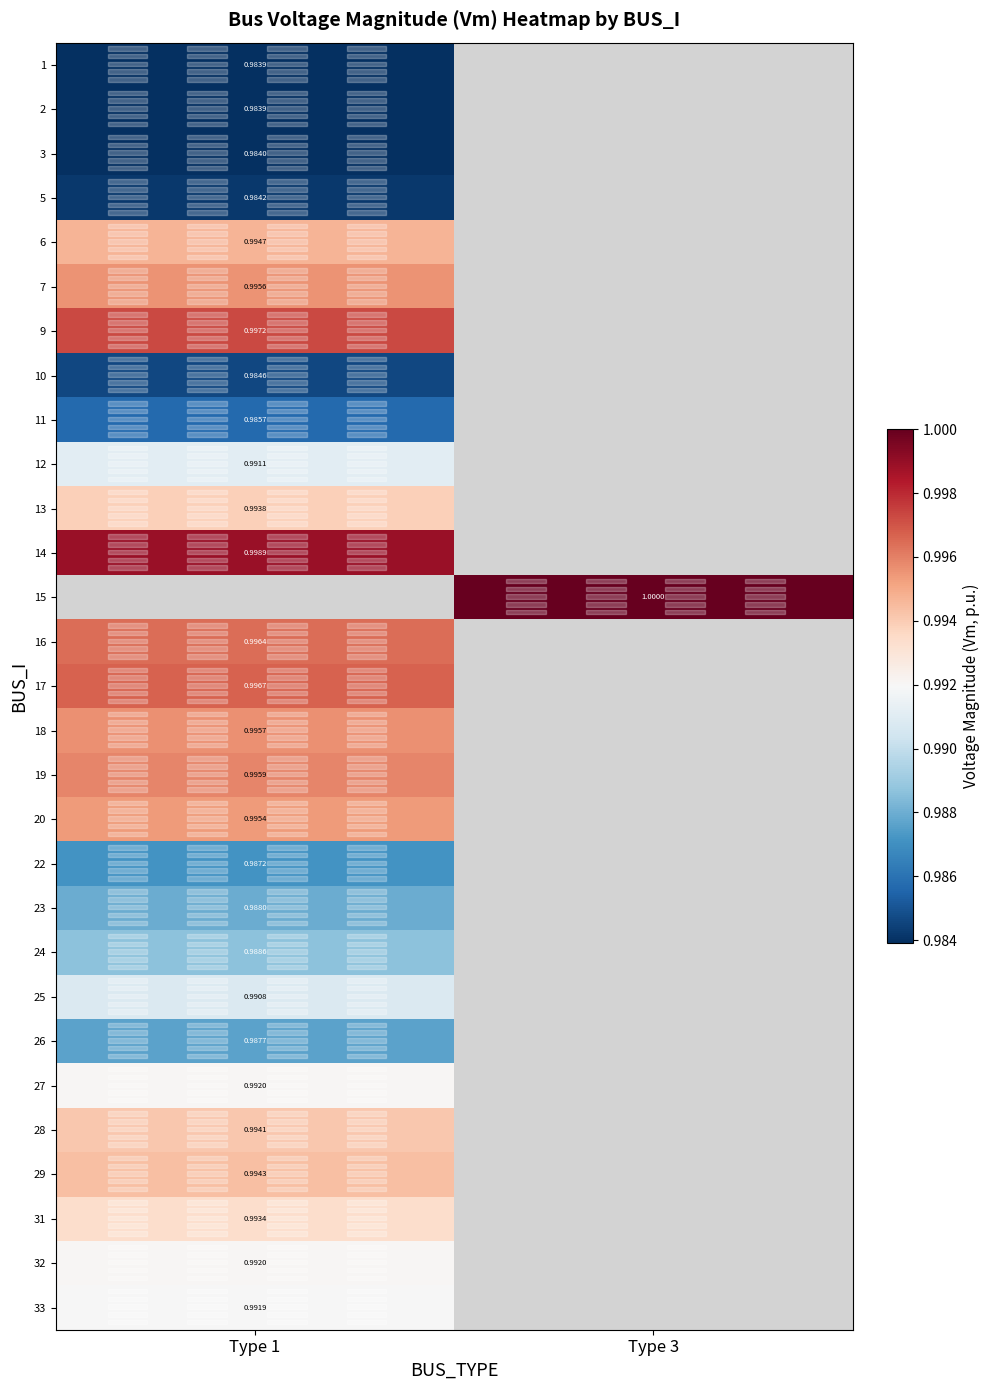

At which label is 33 closest to 0?

Type 1